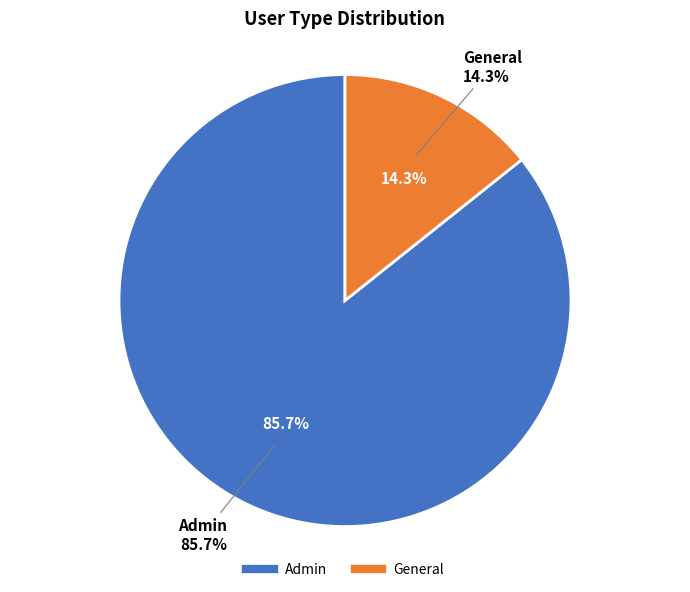

Is there a majority slice in this chart?

Yes